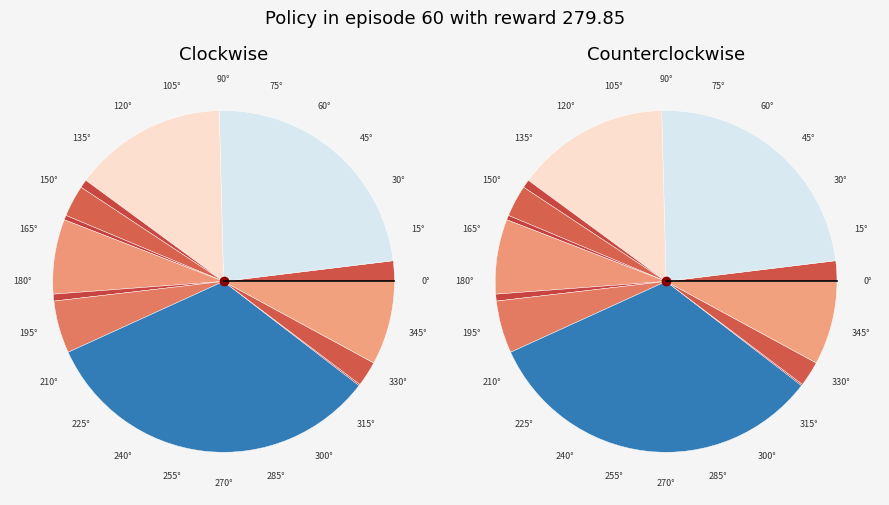

How many slices are in this pie chart?

13